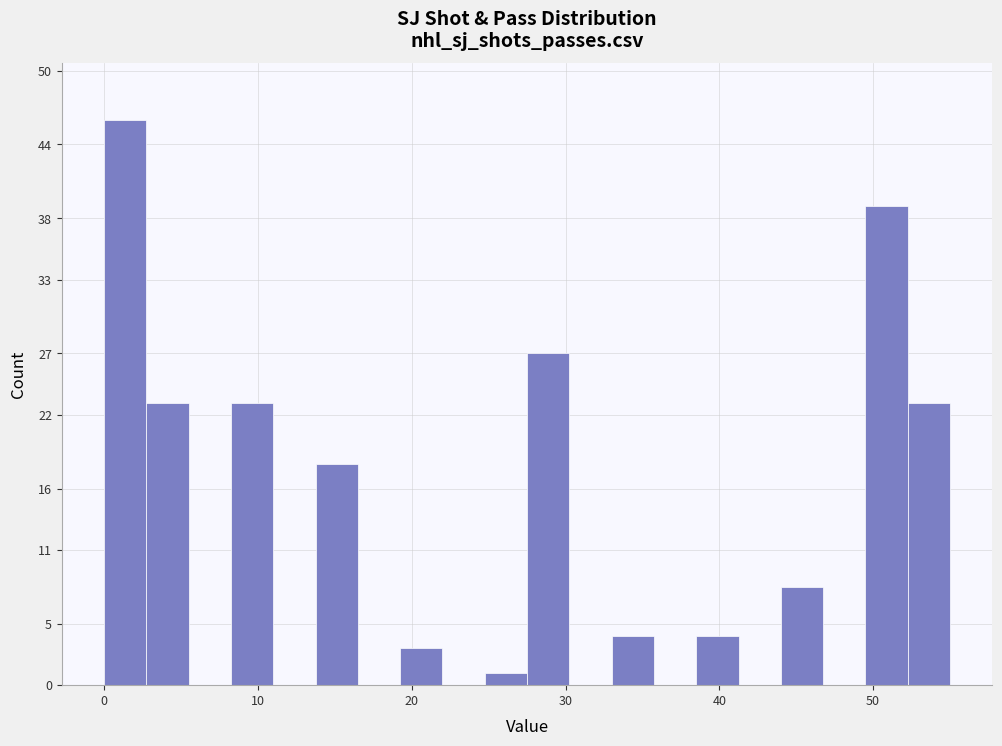

Around what value on the x-axis is the tallest bar? Give the approximate position of its centre, as read against the axis.

1